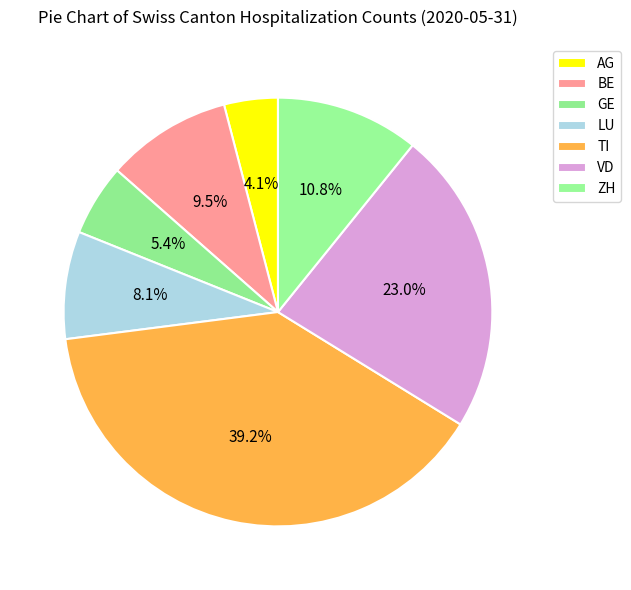

What is the largest slice in the pie chart?

TI